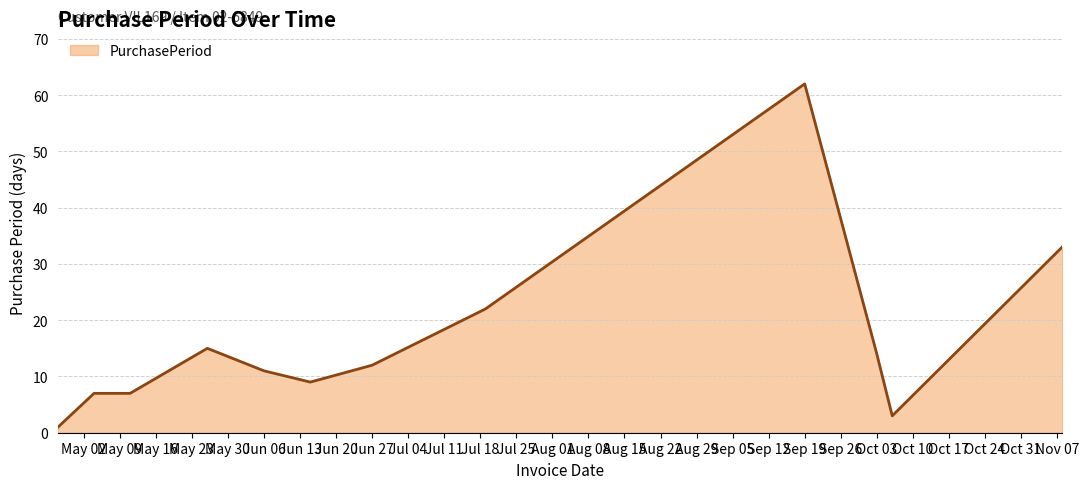

What is the greatest value displayed?

62